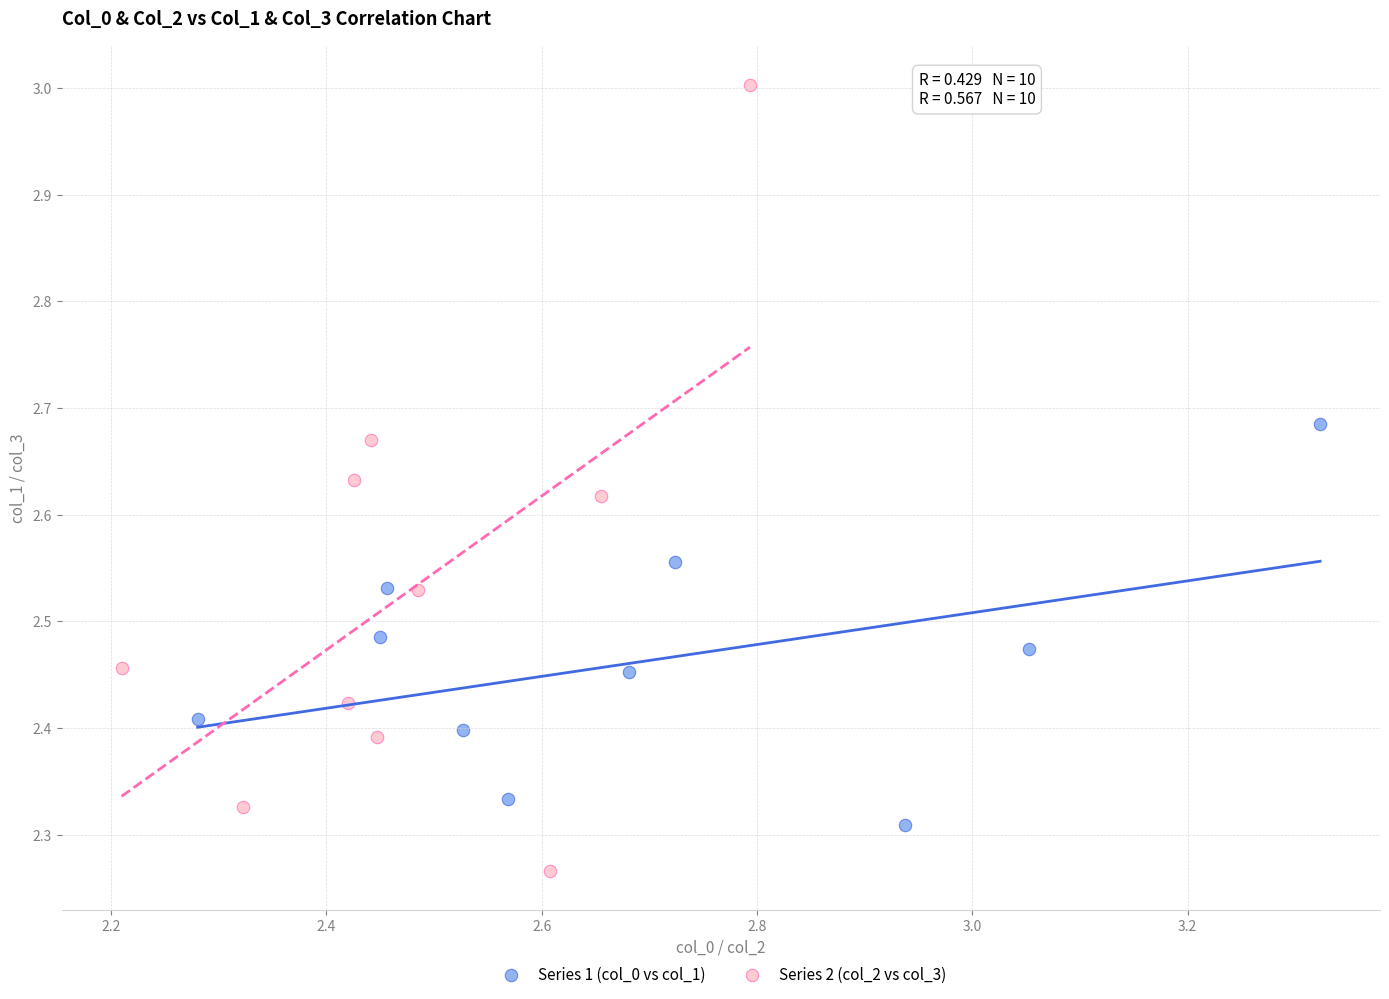

Which series has the largest Y range (max minus min)?

Series 2 (col_2 vs col_3)